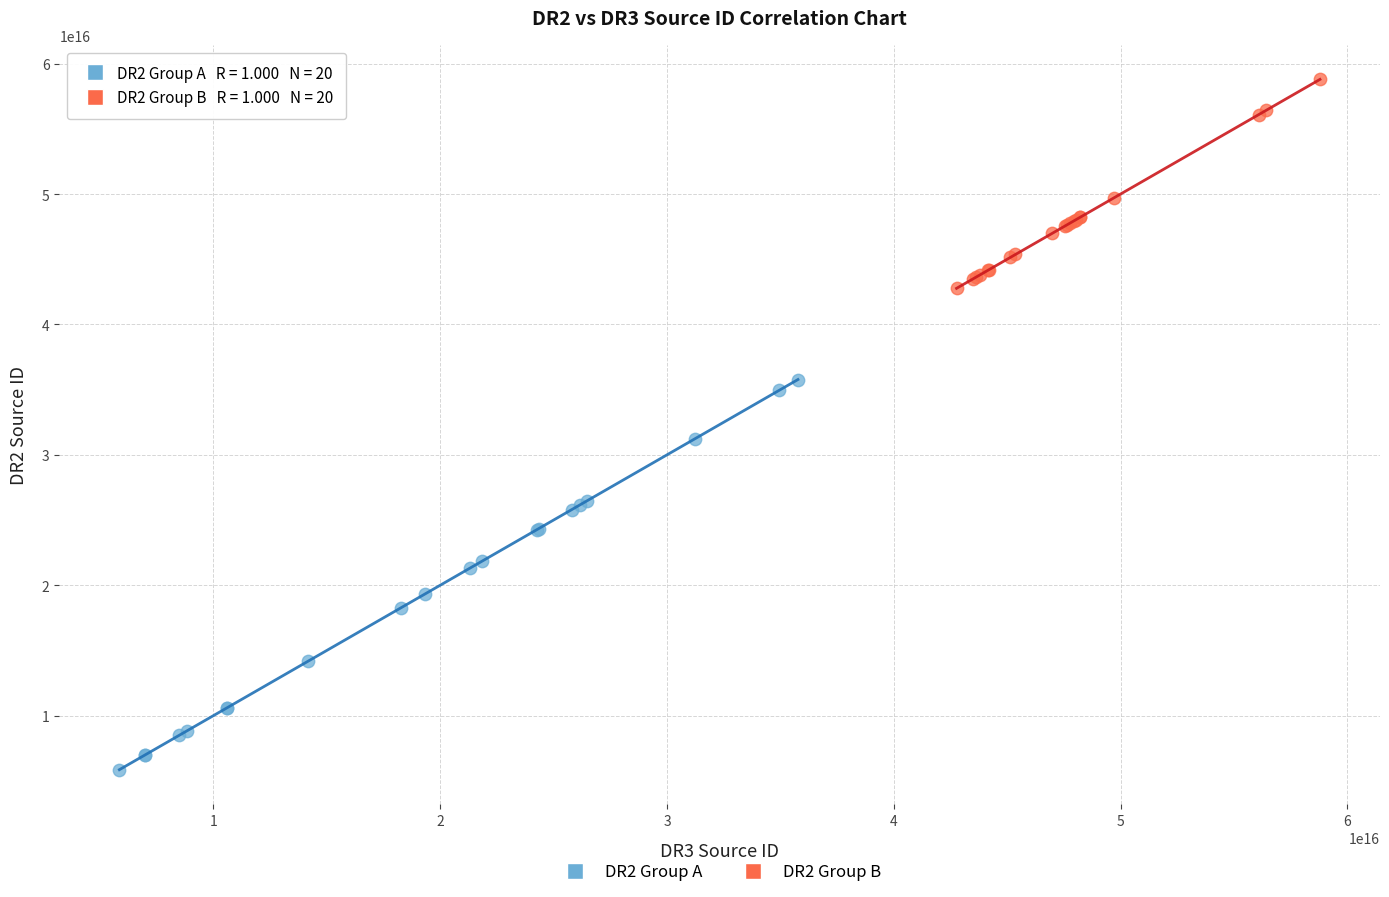

Which series contains the lowest Y value?

DR2 Group A